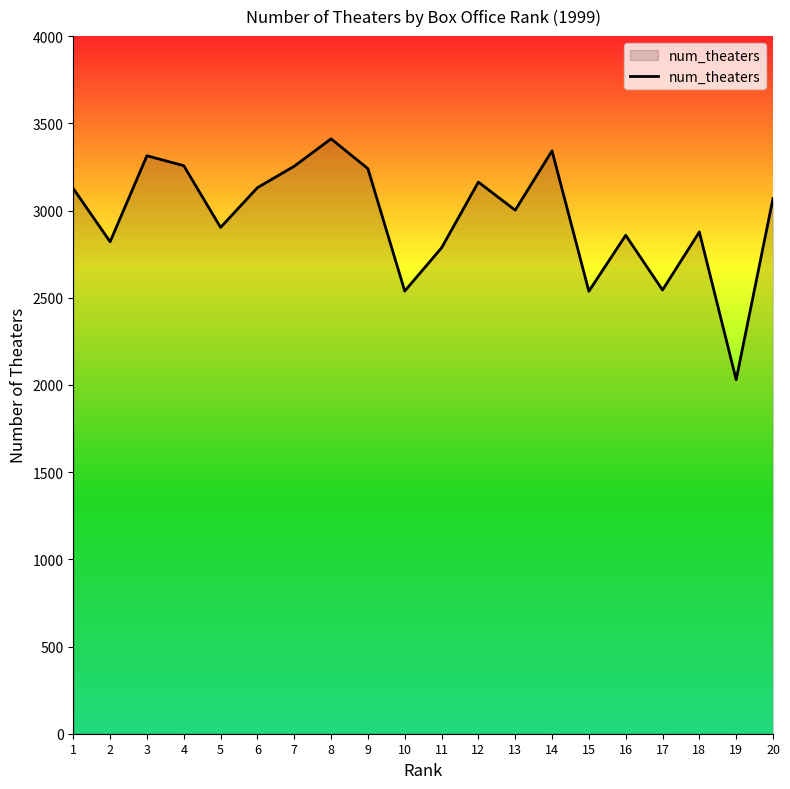

True or false: the data shows 3406 at 10.

False